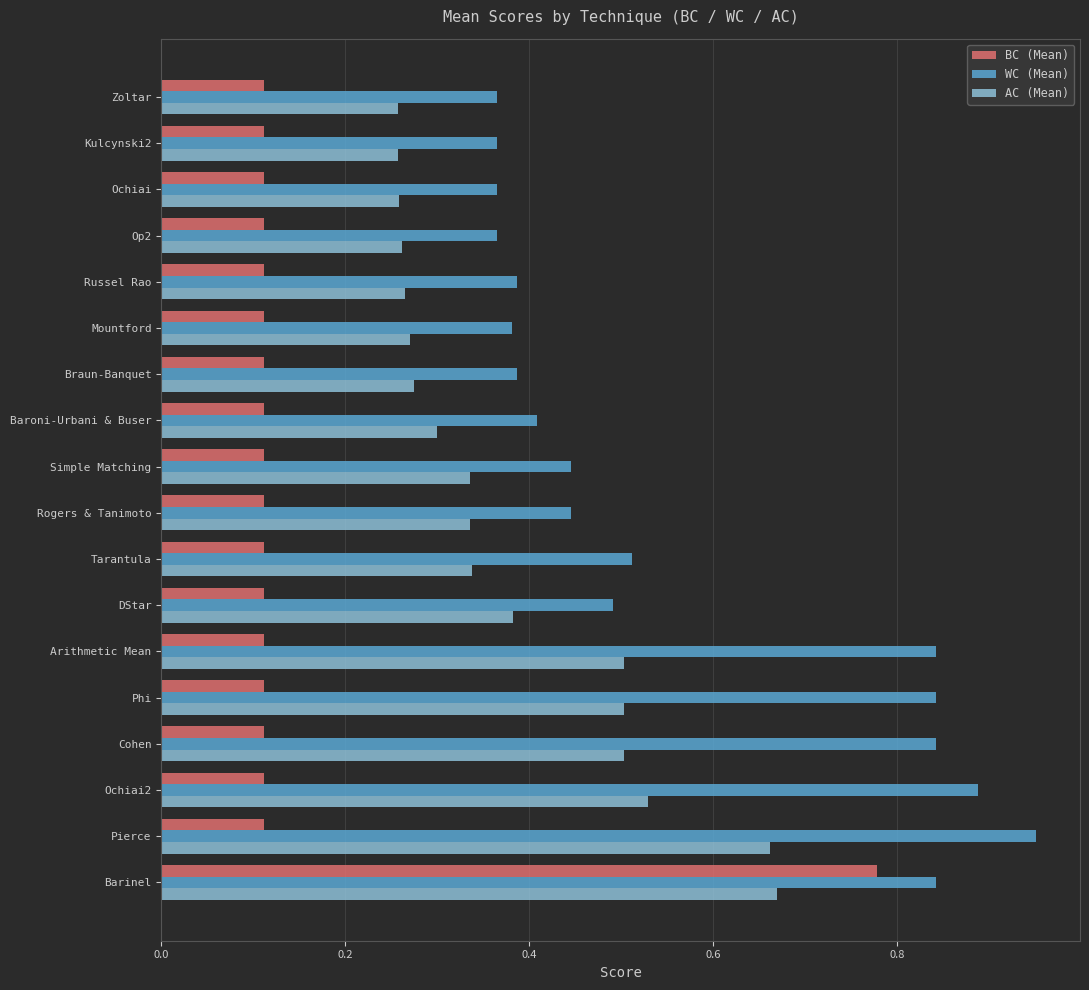

Which label corresponds to the largest value in the chart?

Pierce